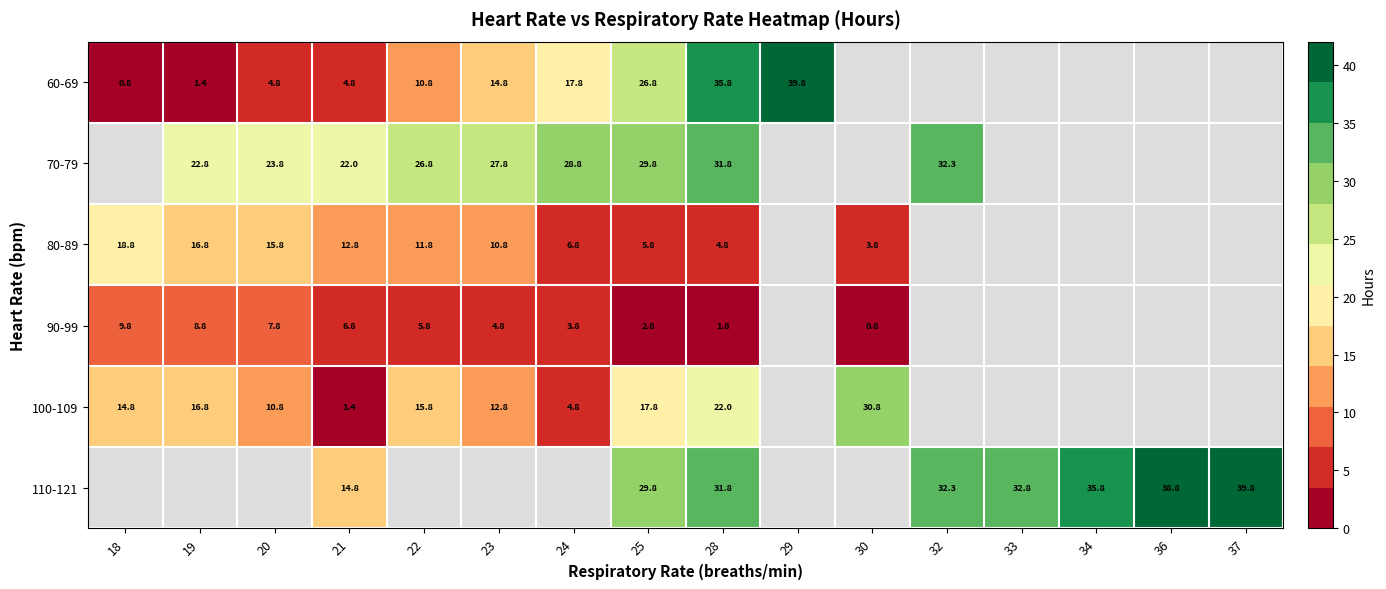

How many data points in 70-79 are above 31?

2